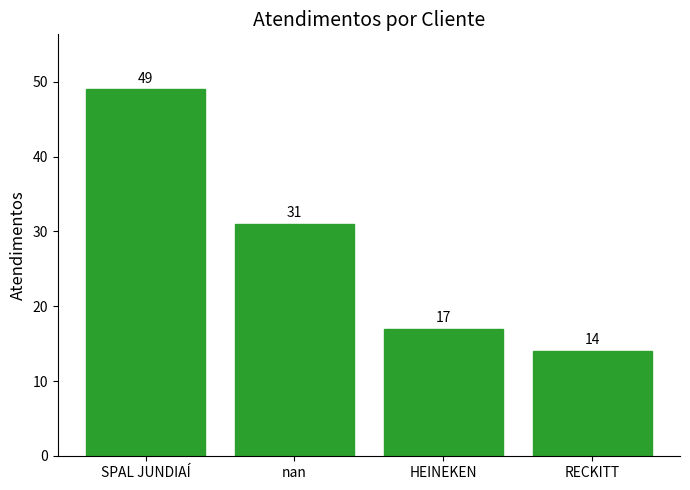

What is the ratio of the value at RECKITT to the value at SPAL JUNDIAÍ?

0.3